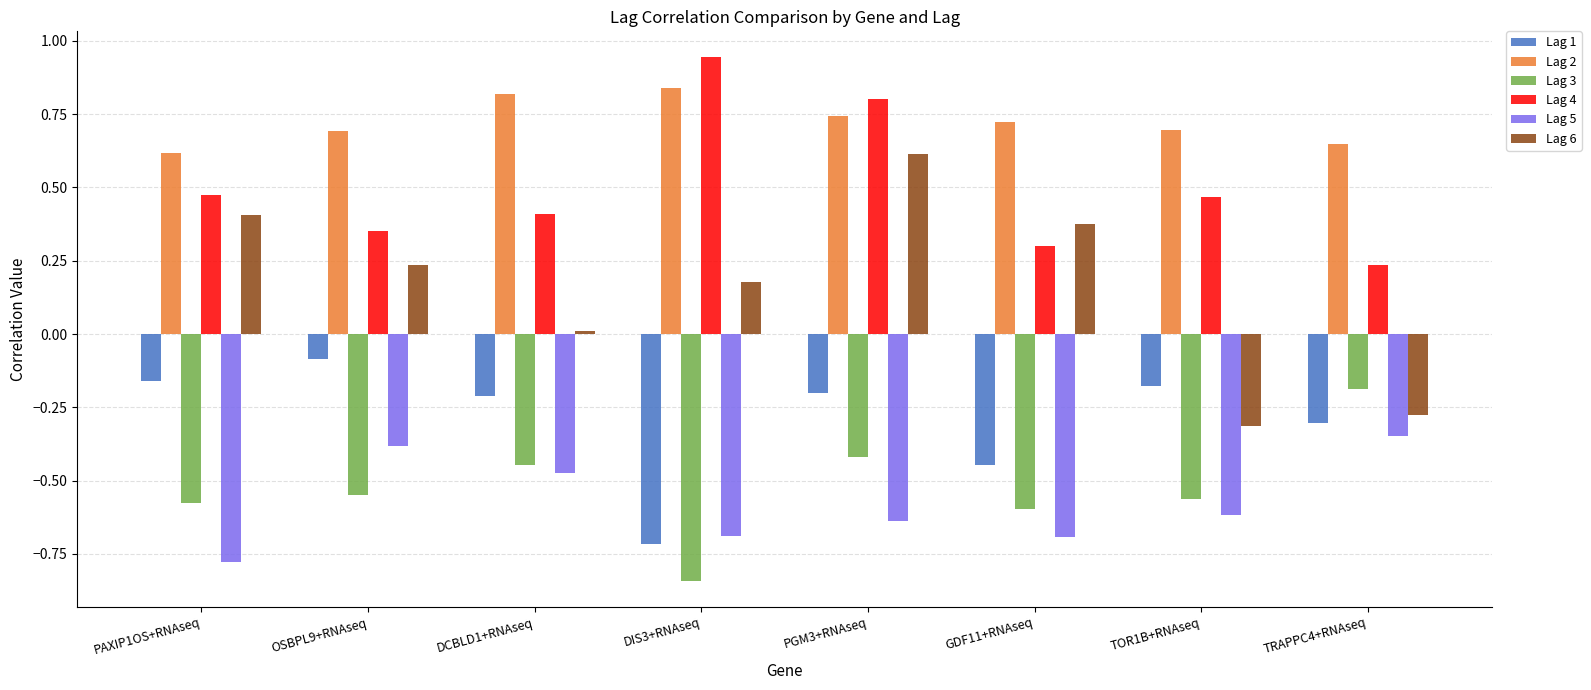

What is the sum of all Lag 5 values?

-4.6